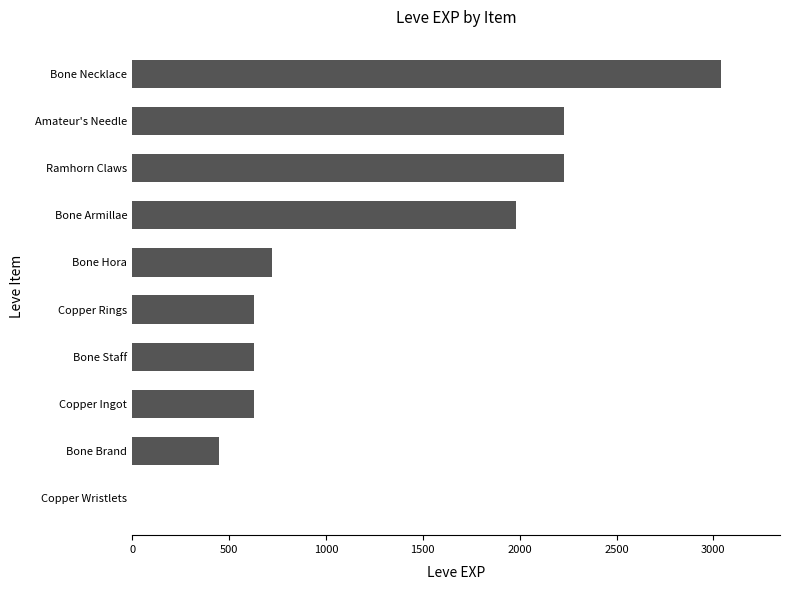

Between Bone Brand and Copper Wristlets, which is larger?

Bone Brand